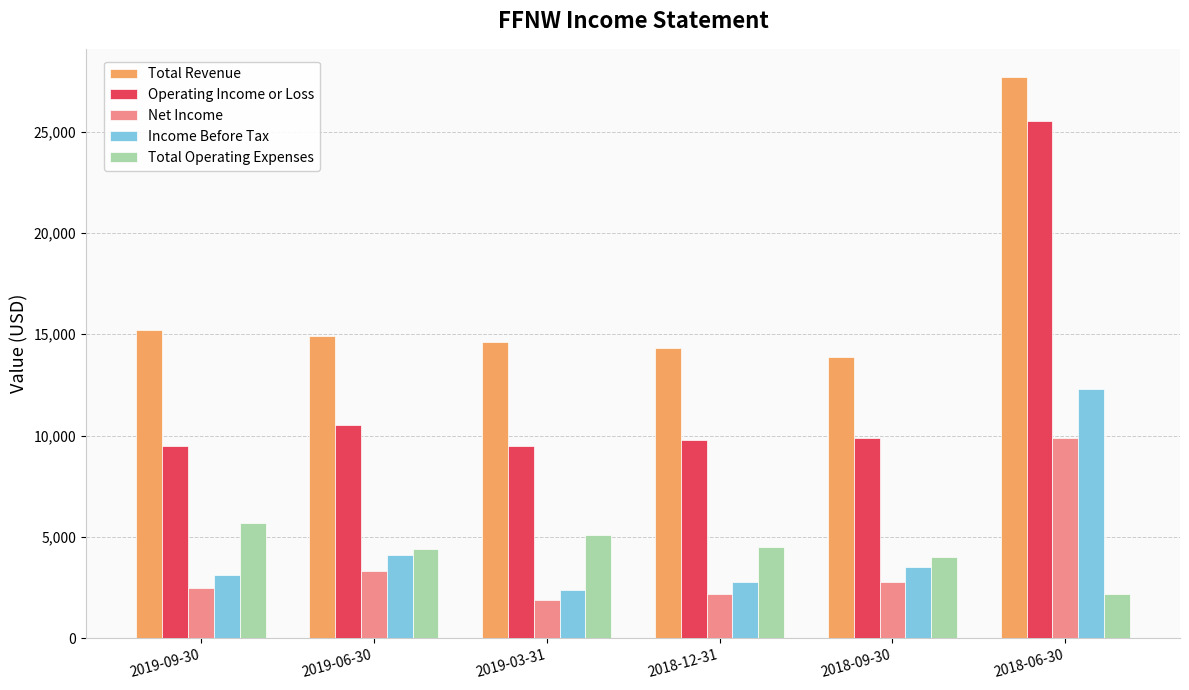

What value does the Total Revenue series have at 2018-06-30, to the nearest 50?

27700